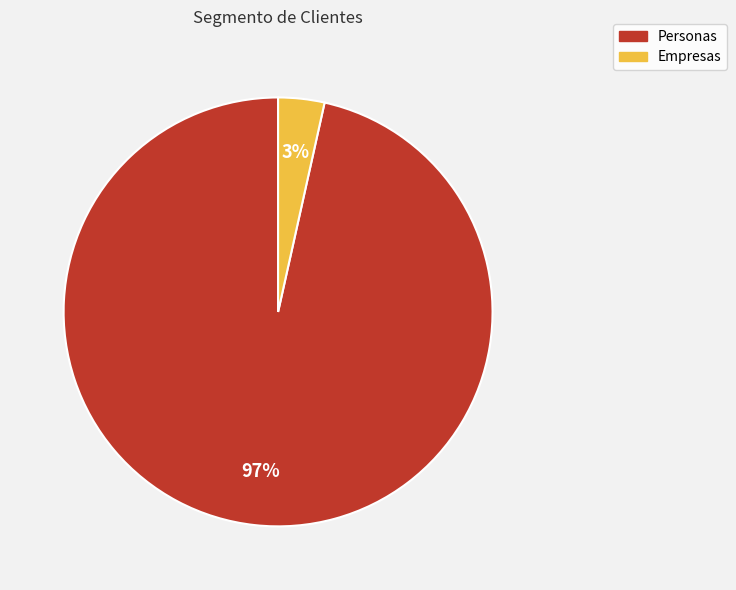

Is the sum of Empresas and Personas greater than half?

Yes